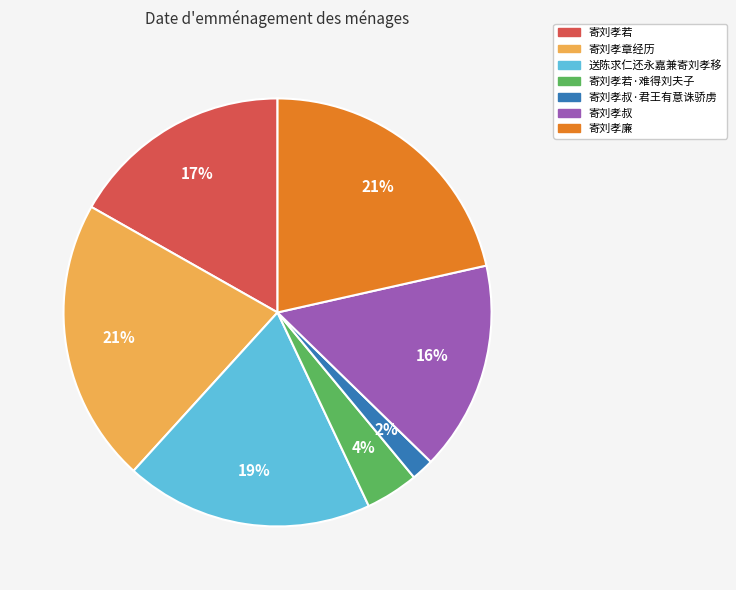

Is there a majority slice in this chart?

No